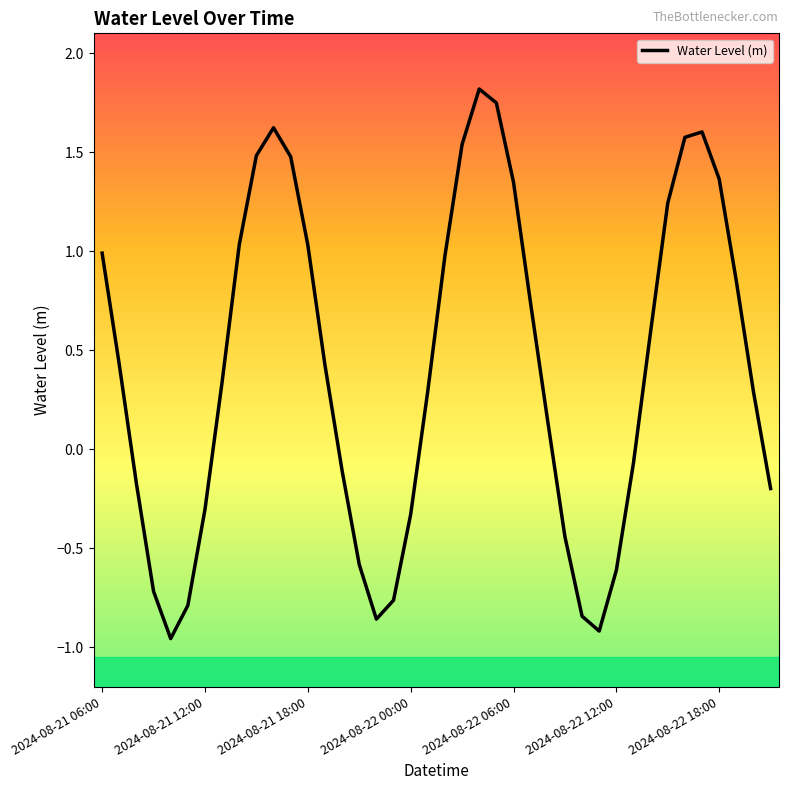

True or false: the data has more than 2 interior local peaks.

True